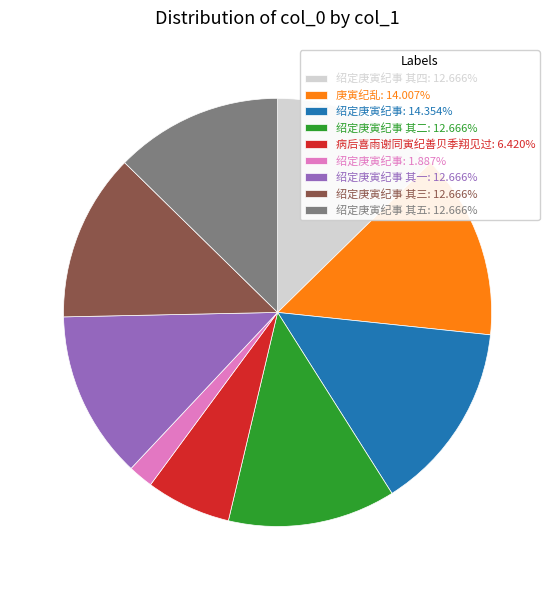

What is the ratio of the value at 绍定庚寅纪事 其二: 12.666% to the value at 绍定庚寅纪事: 14.354%?

0.9